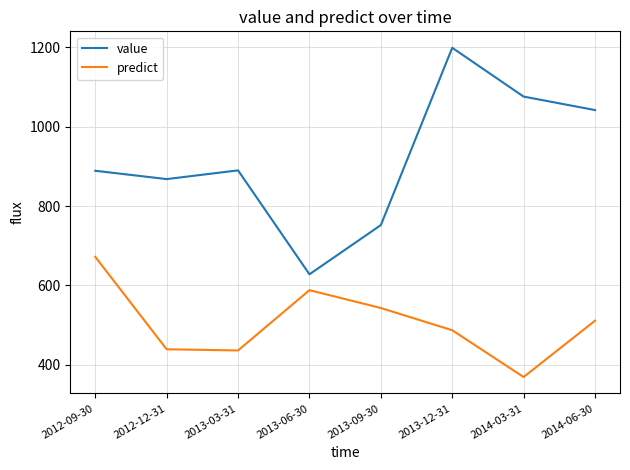

At which label does predict first exceed 511?

2012-09-30